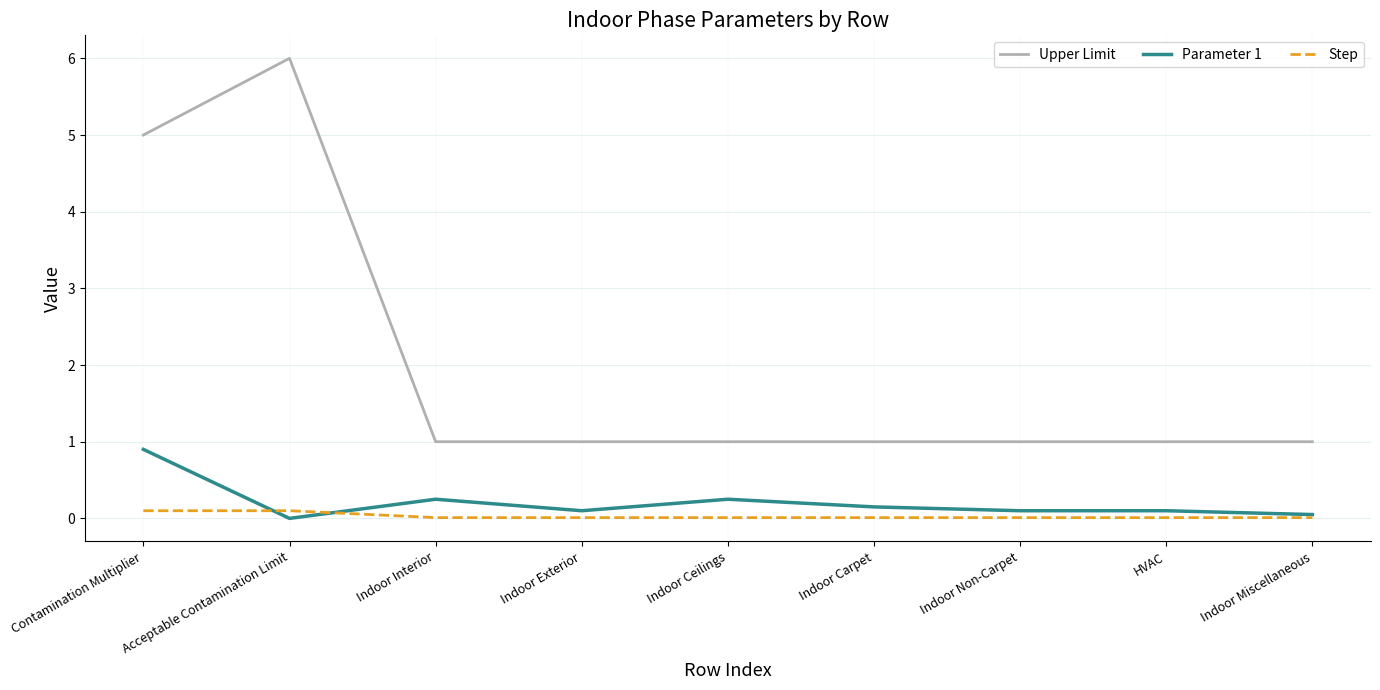

True or false: Upper Limit and Step intersect in this chart.

False